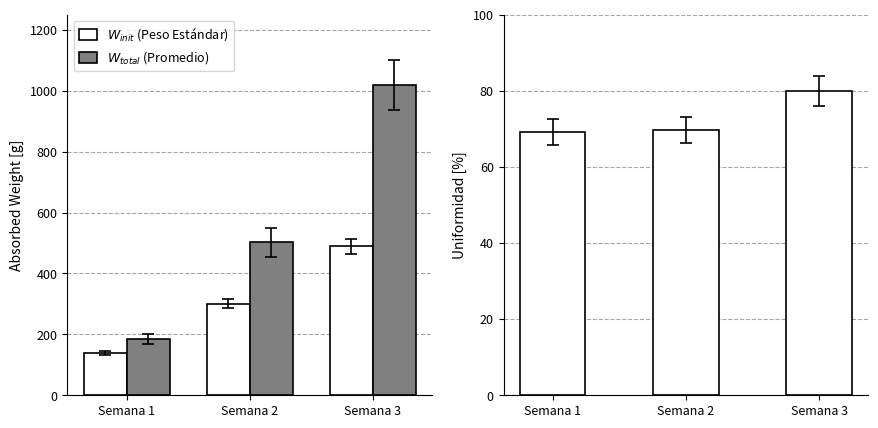

What is the average value of the Uniformidad [%] series?

73.0